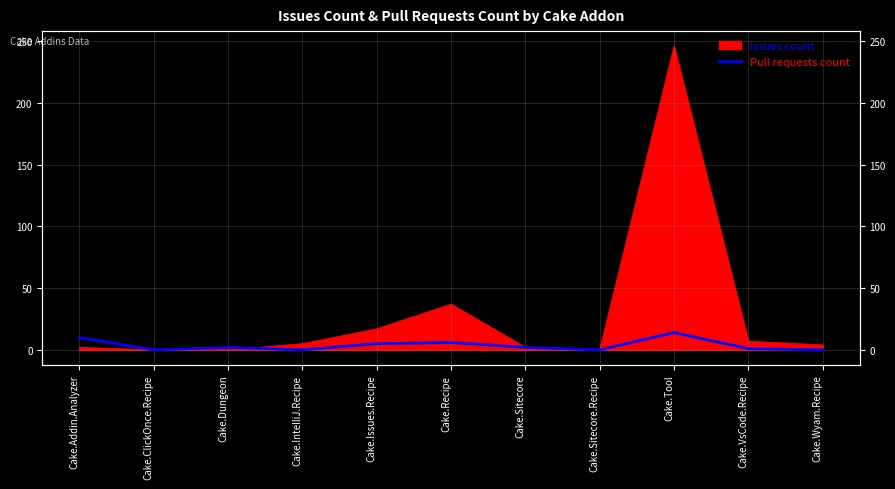

Where is the first local maximum?

Cake.Dungeon